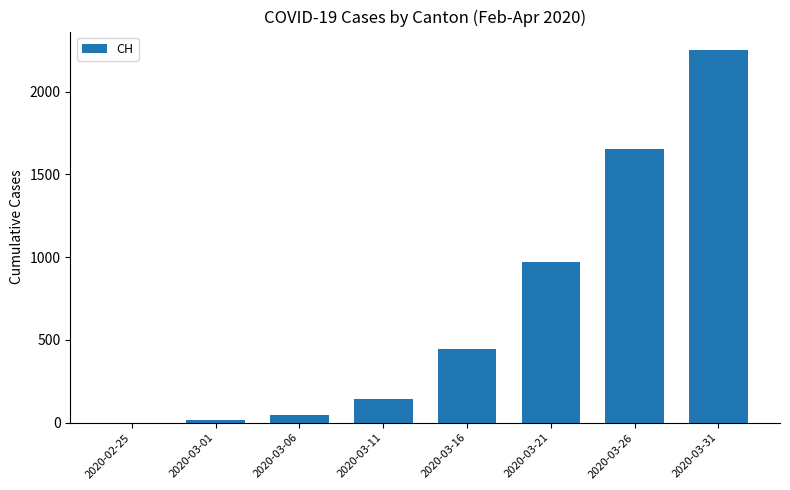

The chart shows a value of 0 at 2020-02-25. True or false?

True